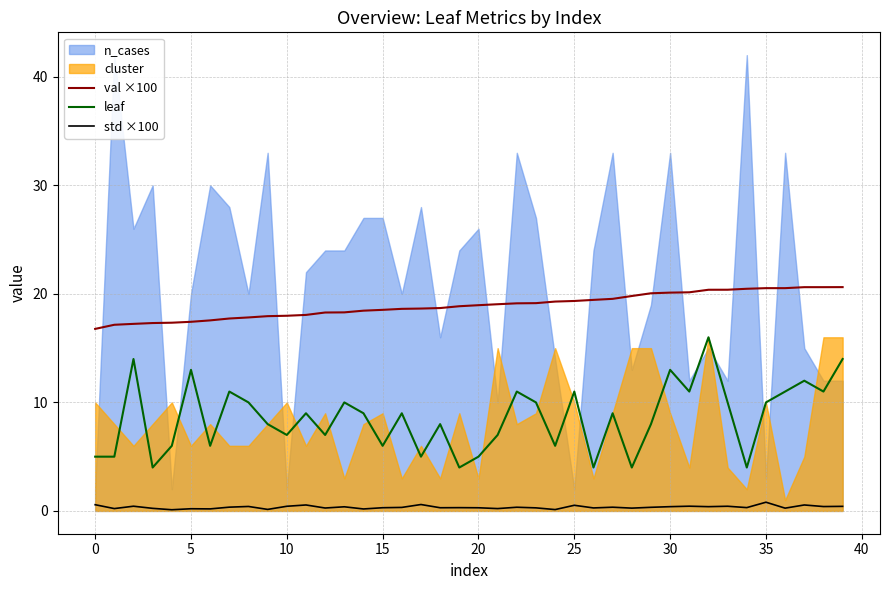

True or false: std ×100 and val ×100 intersect in this chart.

False